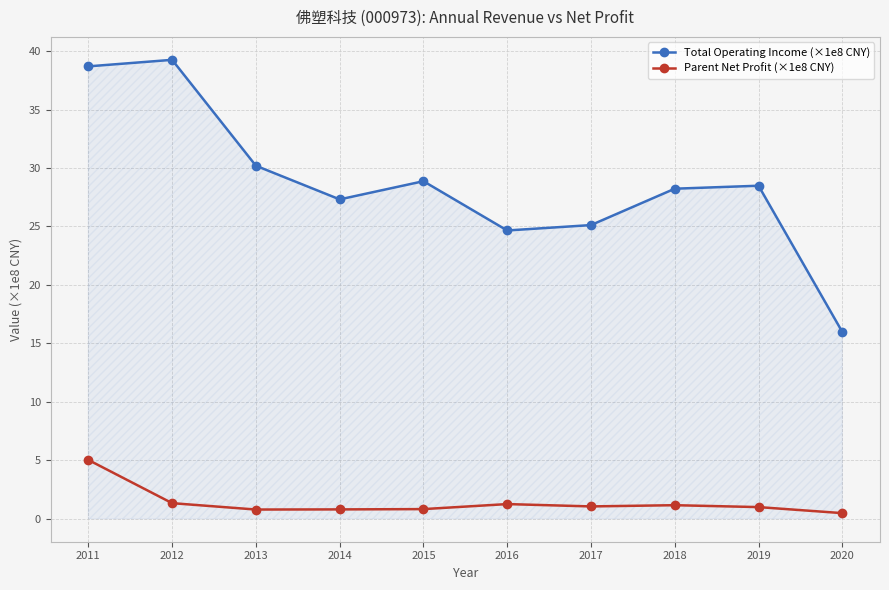

True or false: Total Operating Income (×1e8 CNY) has more than 0 interior local peaks.

True